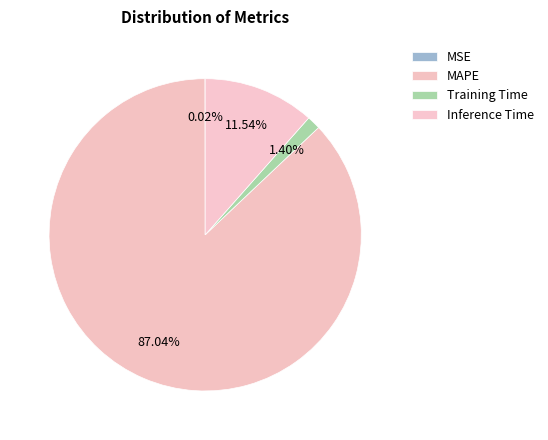

To the nearest percent, what is the combined percentage of Training Time and MAPE?

88%